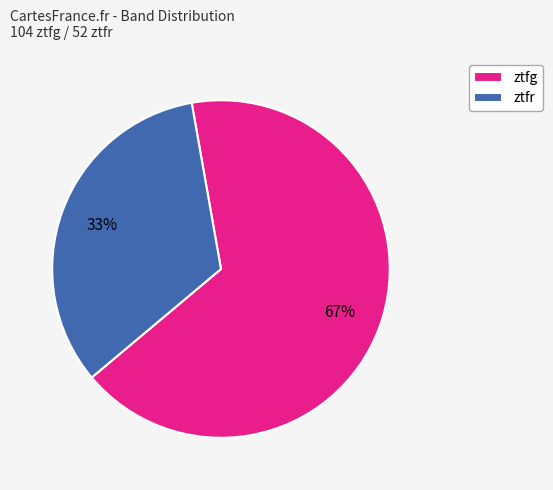

Which category accounts for the majority?

ztfg